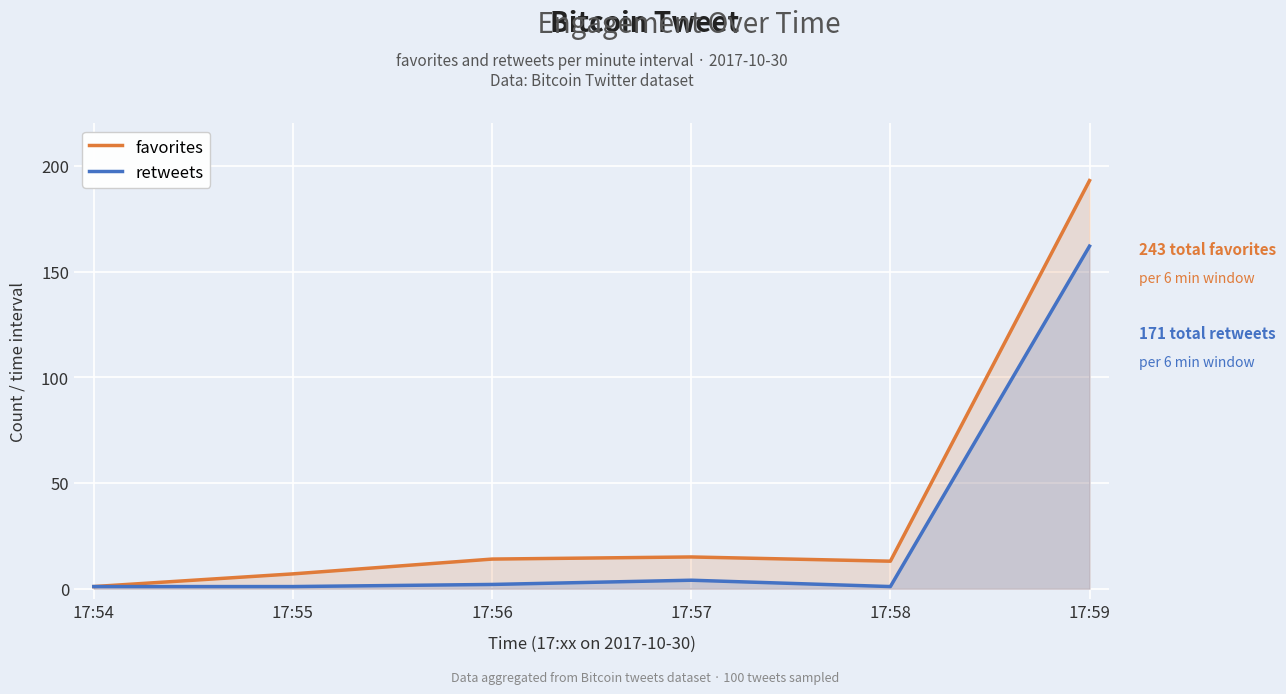

The value of favorites at 17:56 is 5. True or false?

False